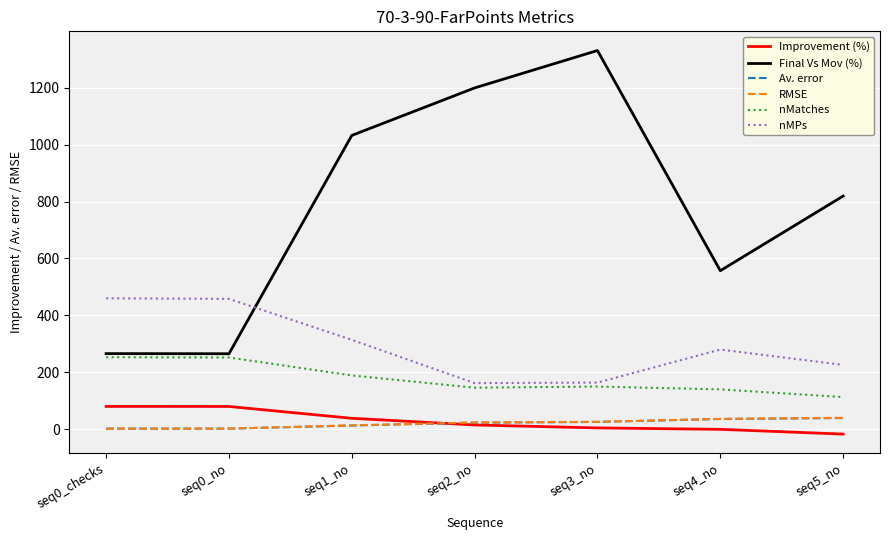

Is the value of RMSE at seq2_no greater than the value of nMatches at seq0_checks?

No